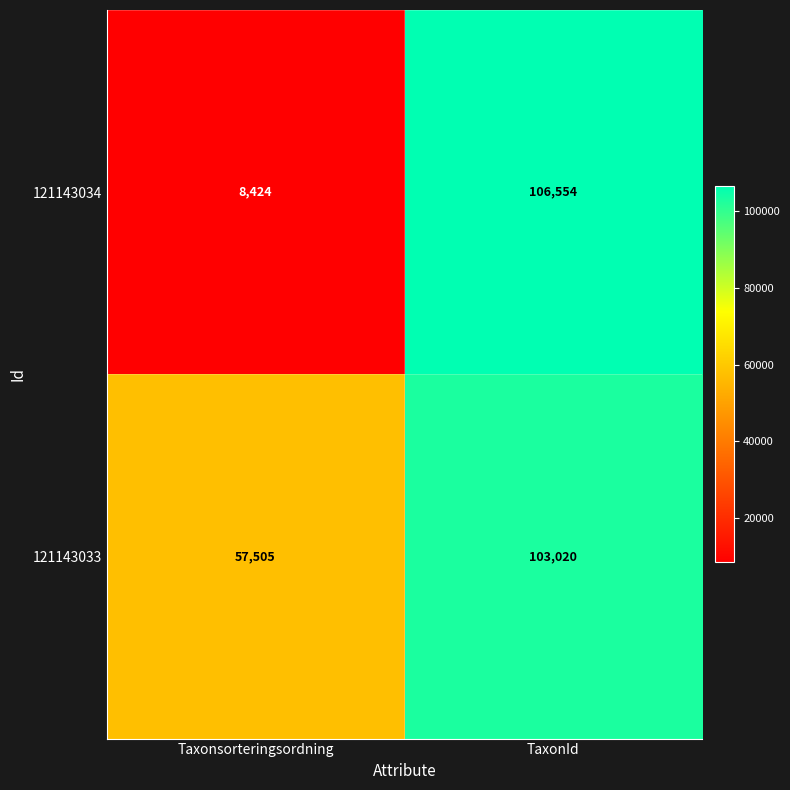

Count the number of categories in the chart.

2